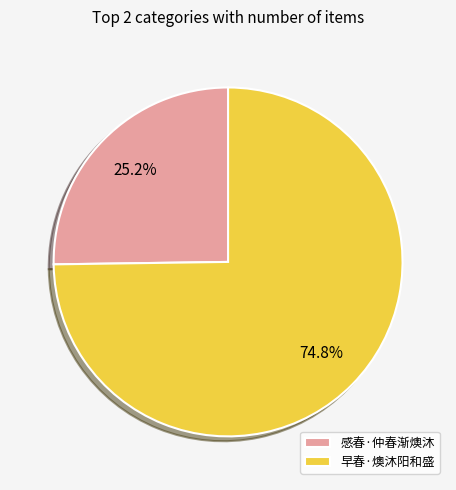

Combined, do 感春·仲春渐燠沐 and 早春·燠沐阳和盛 account for over 50%?

Yes